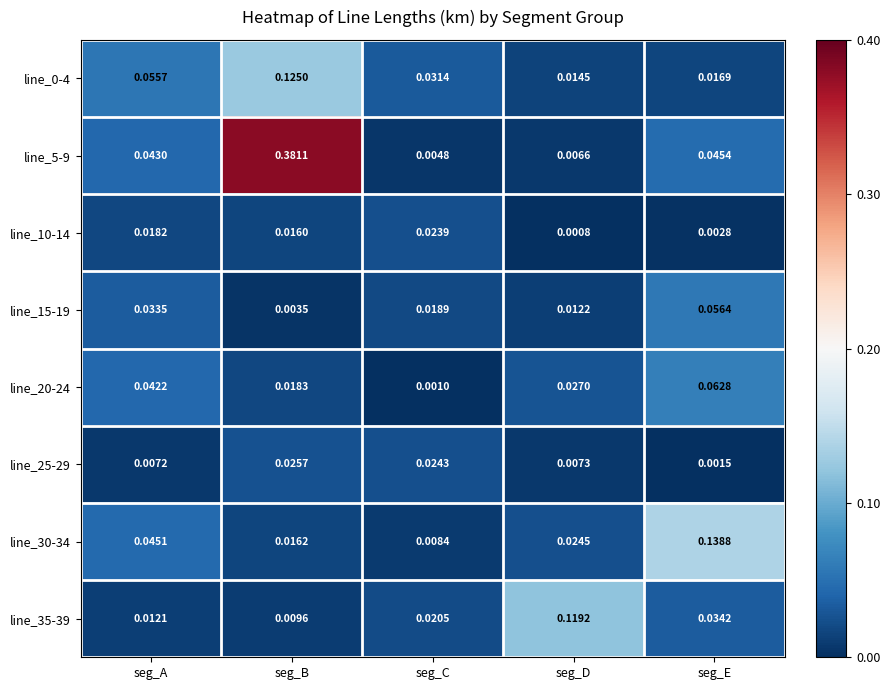

Which label corresponds to the largest value in the chart?

seg_B